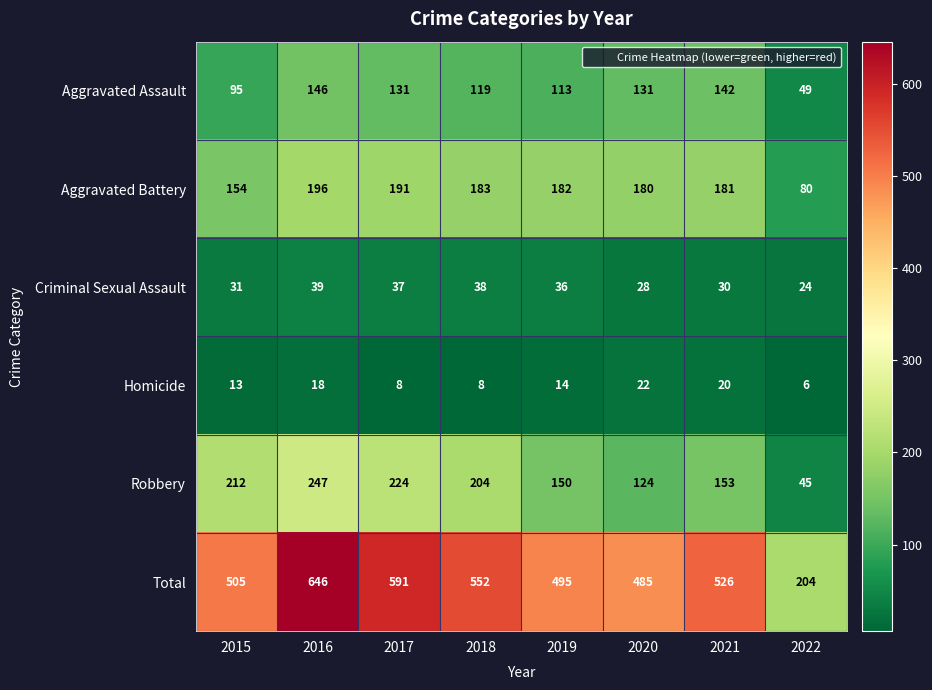

Which series has the widest spread of values?

Total